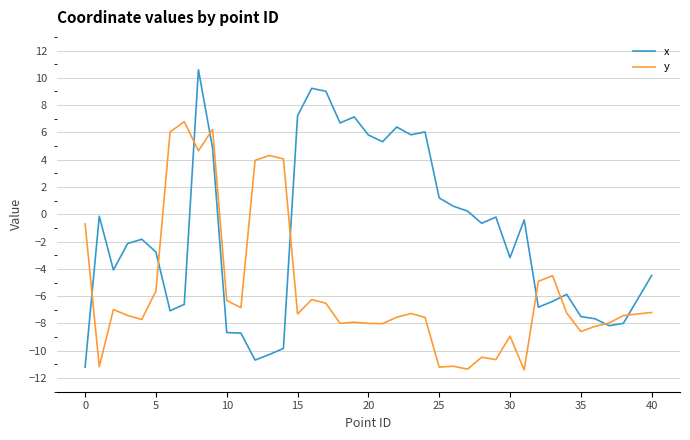

Which series has the widest spread of values?

x